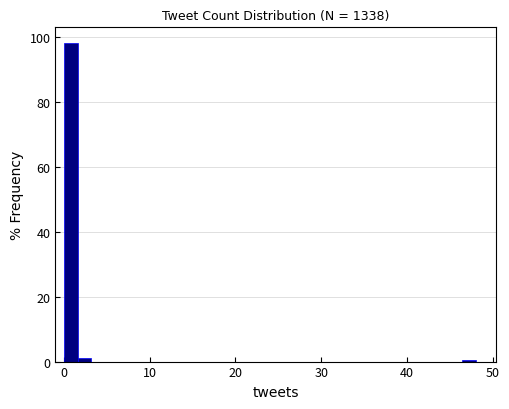

Around what value on the x-axis is the tallest bar? Give the approximate position of its centre, as read against the axis.

1